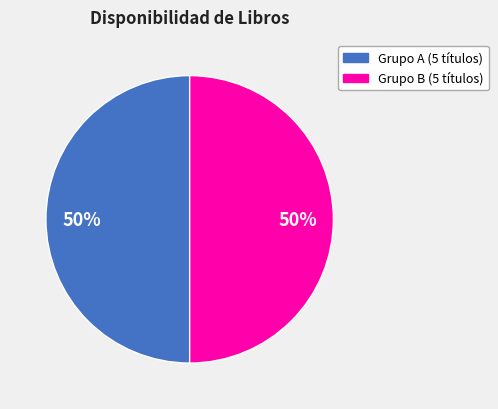

Count the number of slices in the pie.

2